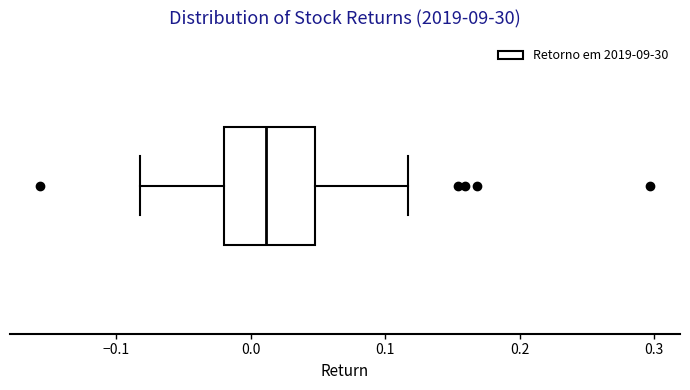

Transcribe this box plot: give where the median line is, the range the box spans, and where the two whiskers end, as read against the x-axis. The values are not printed on the chart, so give them approximately, as read against the axis.

median 0.01, box -0.02 to 0.05, whiskers -0.08 to 0.12